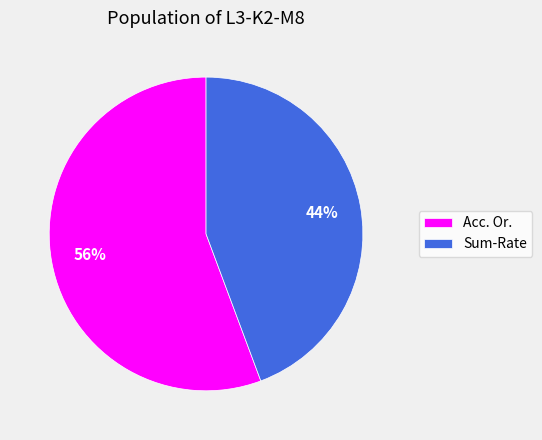

How many slices are in this pie chart?

2